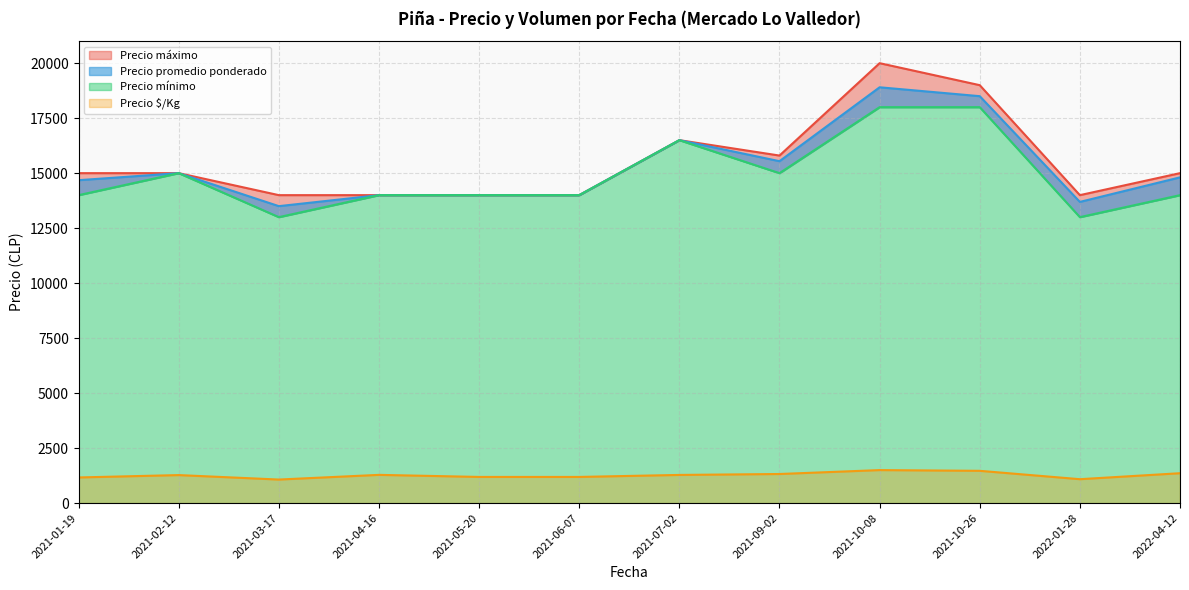

How many interior local peaks does the Precio mínimo series have?

2